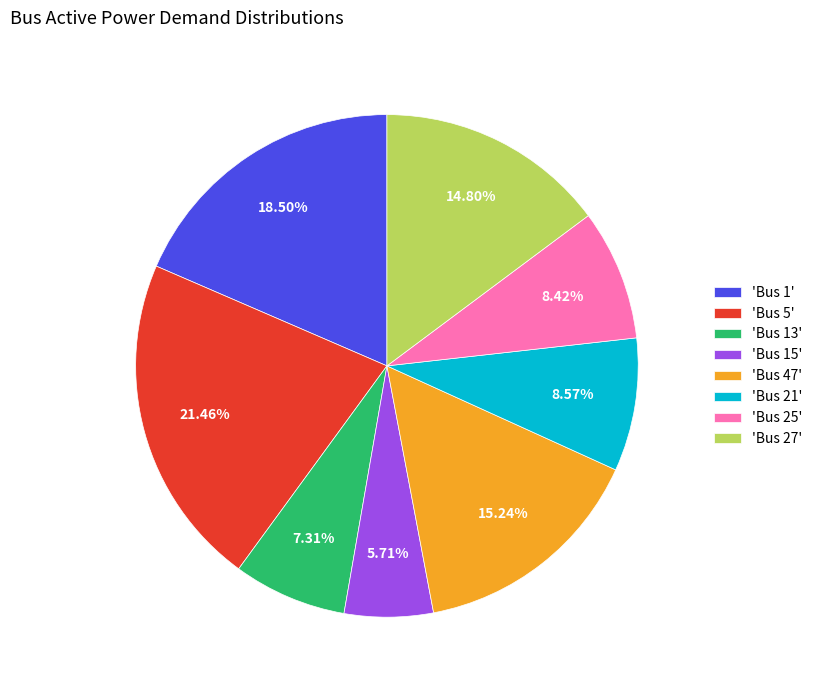

How many segments does this pie chart have?

8